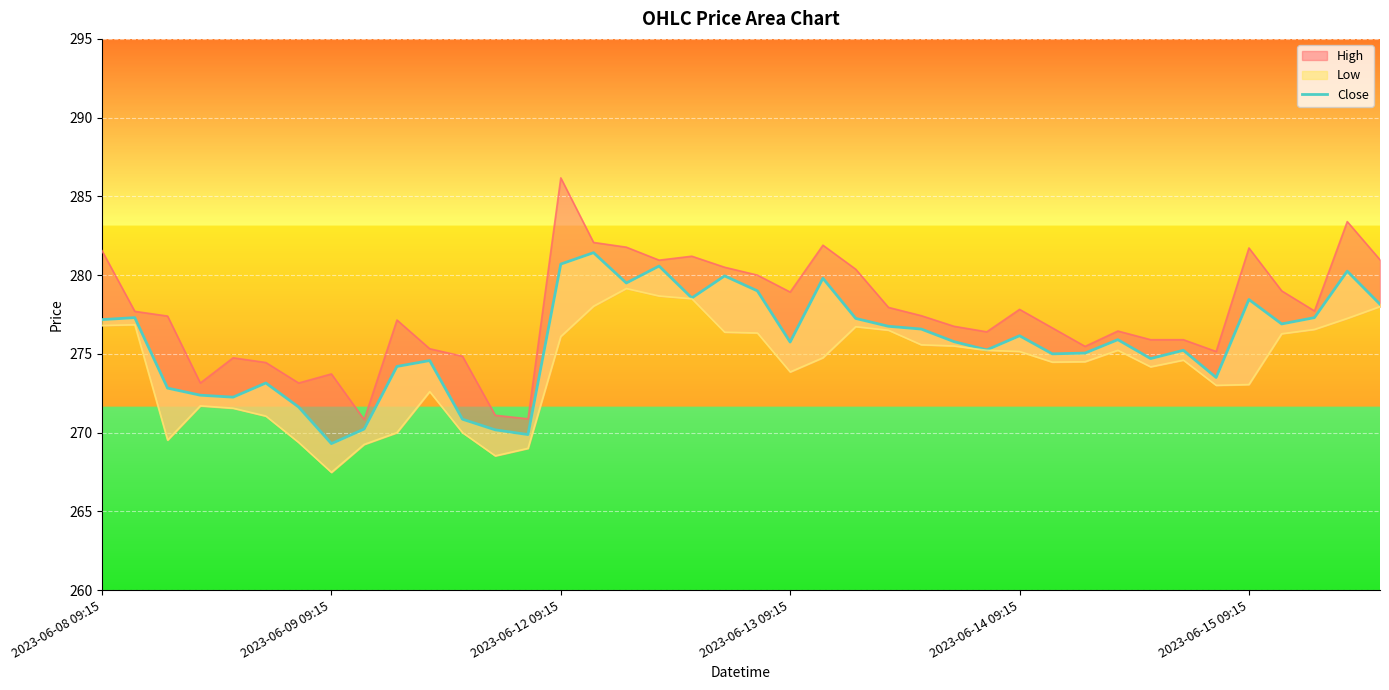

The chart shows a value of 270.9 at 11. True or false?

True